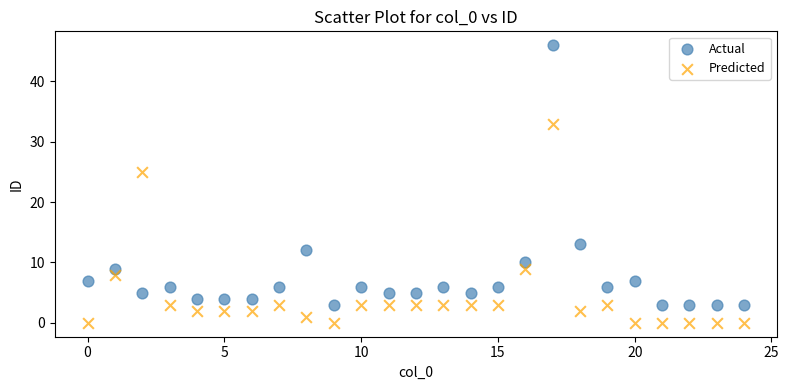

Which series has the largest Y range (max minus min)?

Actual